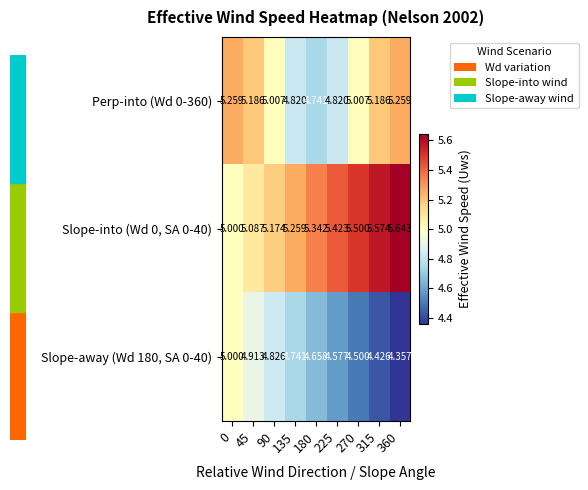

Is the value of Perp-into (Wd 0-360) at 0 greater than the value of Slope-away (Wd 180, SA 0-40) at 90?

Yes